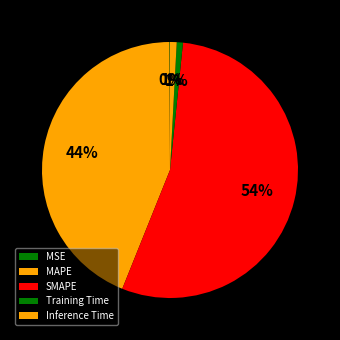

Rank the categories by value from lowest to highest.

MSE, Training Time, Inference Time, MAPE, SMAPE